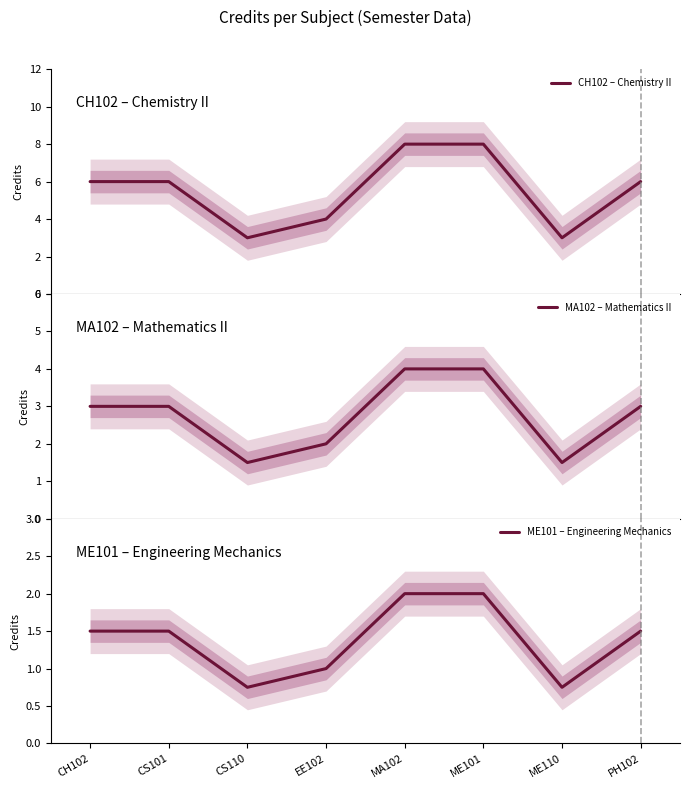

Which series changed the most between EE102 and PH102?

CH102 – Chemistry II